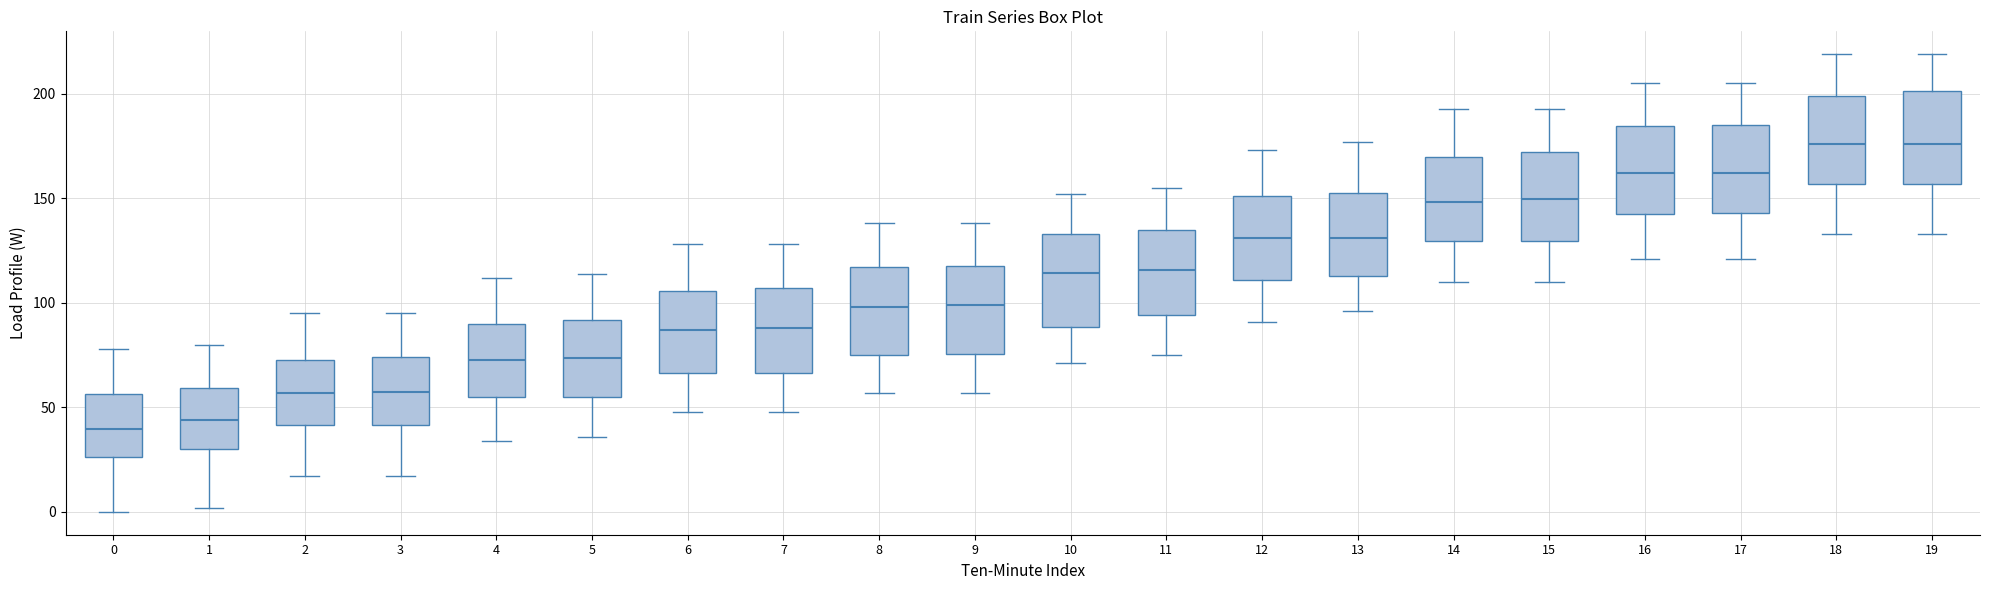

Reading left to right, transcribe this box plot: for each box, give where its median line is, the range the box spans, and where its two whiskers end, as read against the y-axis. The values are not printed on the chart, so give them approximately, as read against the axis.

0: median 40, box 25 to 55, whiskers 0 to 80
1: median 45, box 30 to 60, whiskers 0 to 80
2: median 55, box 40 to 75, whiskers 15 to 95
3: median 60, box 40 to 75, whiskers 15 to 95
4: median 75, box 55 to 90, whiskers 35 to 110
5: median 75, box 55 to 90, whiskers 35 to 115
6: median 85, box 65 to 105, whiskers 50 to 130
7: median 90, box 65 to 105, whiskers 50 to 130
8: median 100, box 75 to 115, whiskers 55 to 140
9: median 100, box 75 to 120, whiskers 55 to 140
10: median 115, box 90 to 135, whiskers 70 to 150
11: median 115, box 95 to 135, whiskers 75 to 155
12: median 130, box 110 to 150, whiskers 90 to 175
13: median 130, box 115 to 155, whiskers 95 to 175
14: median 150, box 130 to 170, whiskers 110 to 195
15: median 150, box 130 to 170, whiskers 110 to 195
16: median 160, box 145 to 185, whiskers 120 to 205
17: median 160, box 145 to 185, whiskers 120 to 205
18: median 175, box 155 to 200, whiskers 135 to 220
19: median 175, box 155 to 200, whiskers 135 to 220